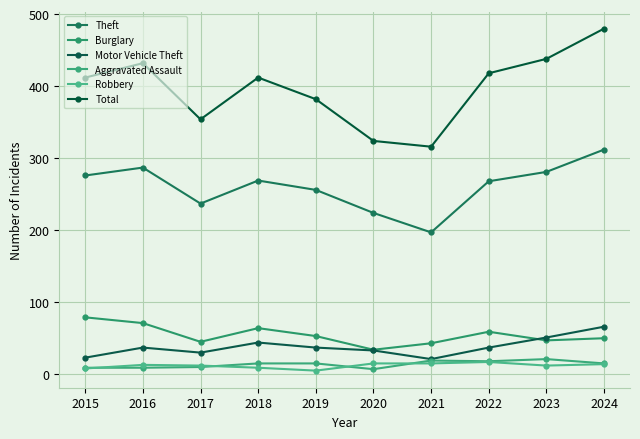

True or false: Total has more than 0 interior local peaks.

True